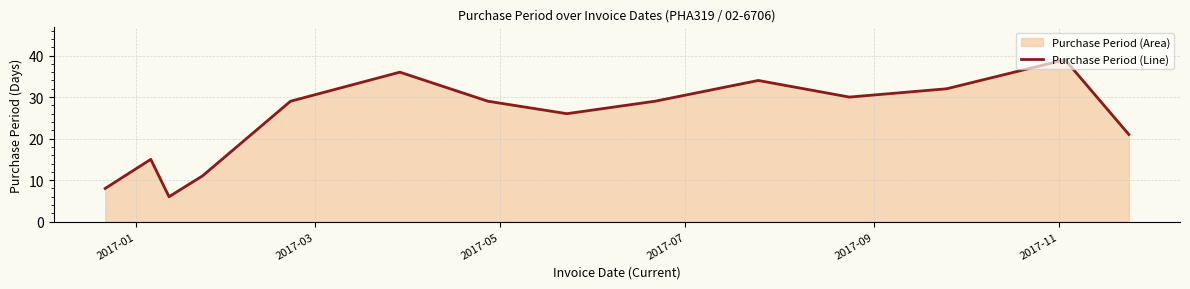

What is the average value?

25